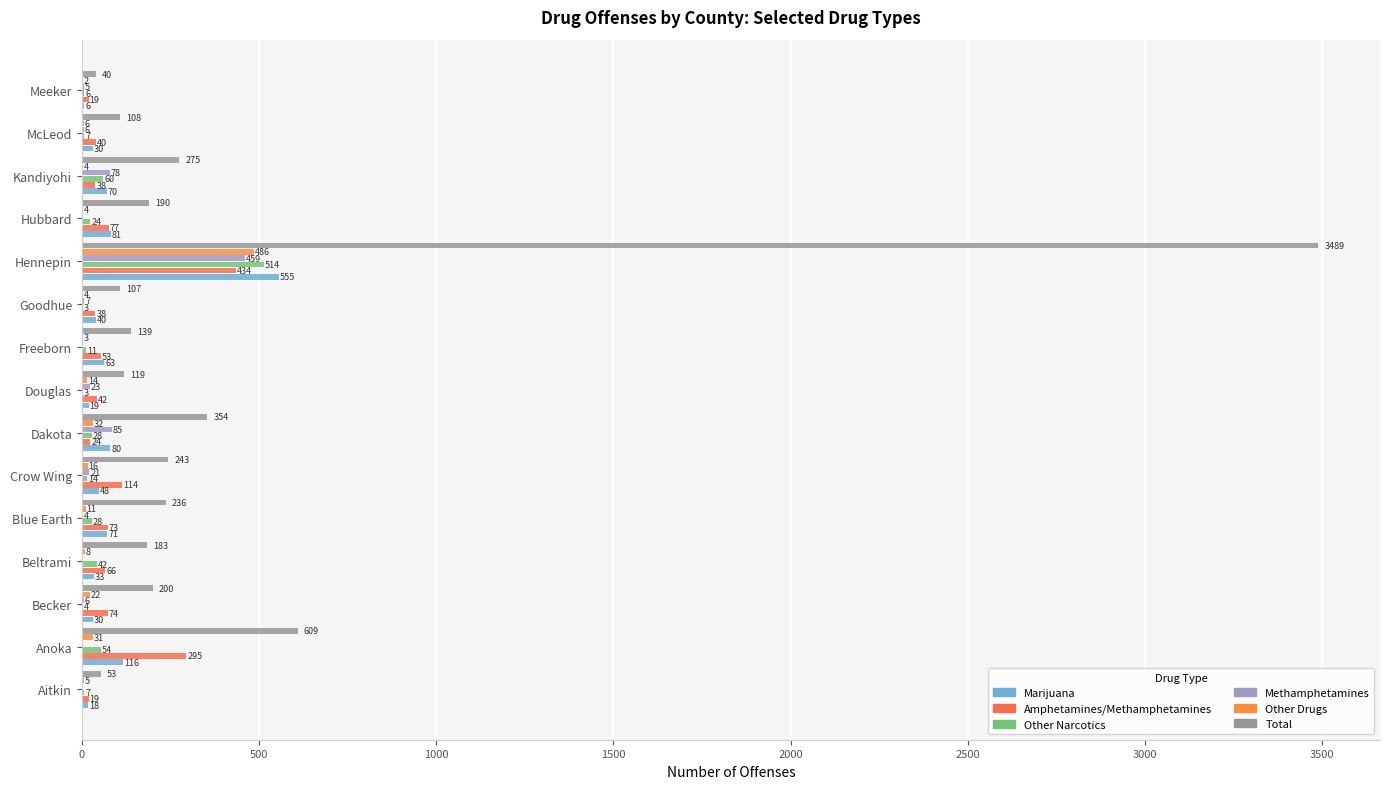

What is the lowest value of the Marijuana series?

6